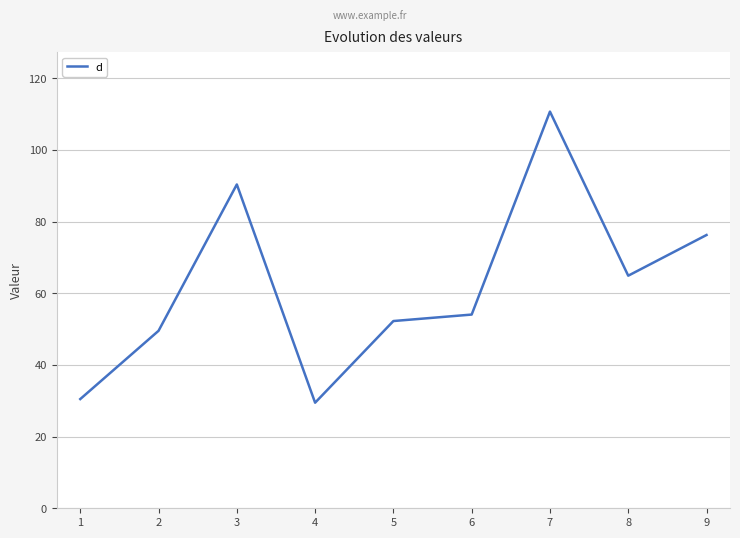

How many lines are shown in the chart?

1